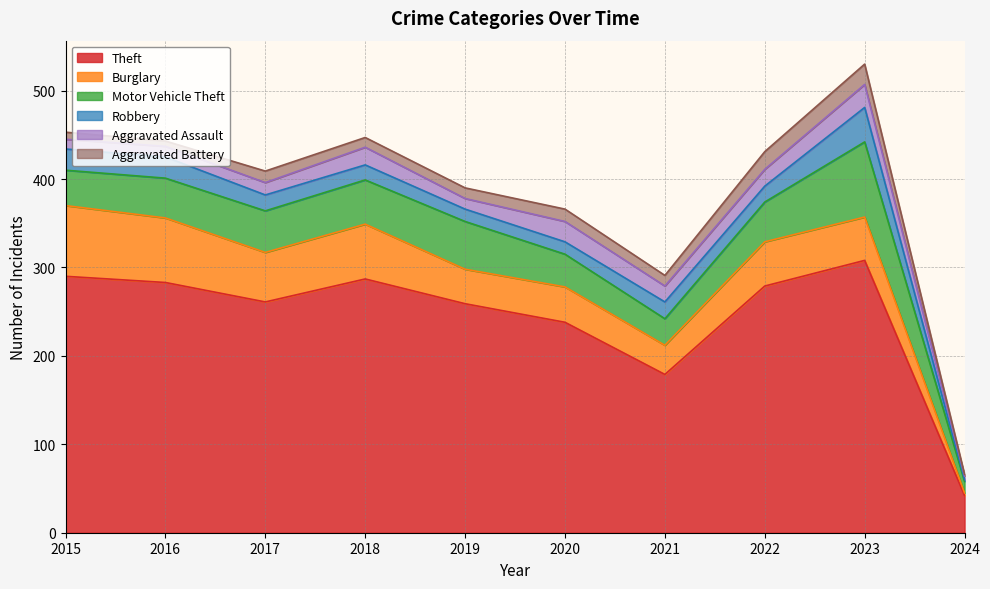

At which label does Burglary reach its minimum?

2024